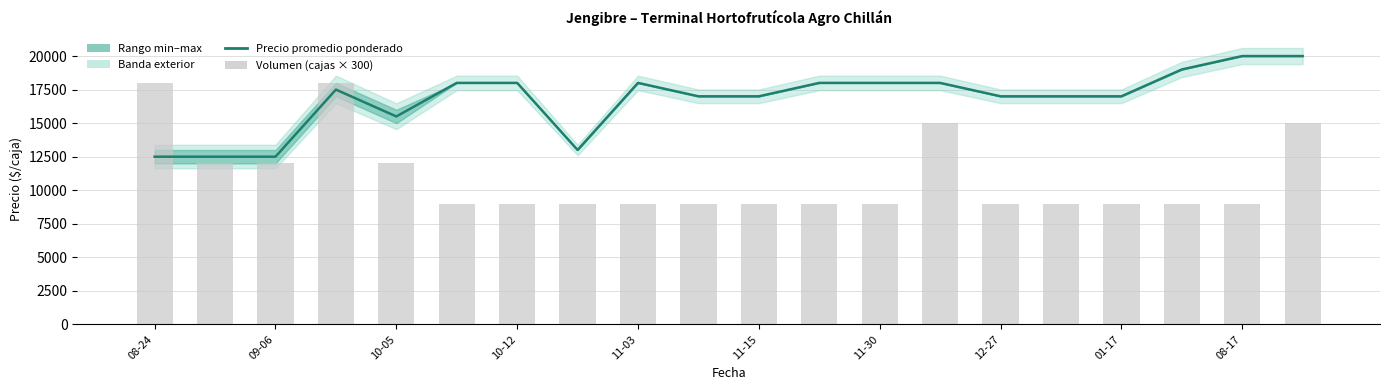

What is the value of the Precio promedio ponderado bar at the 8th from the left?

13000